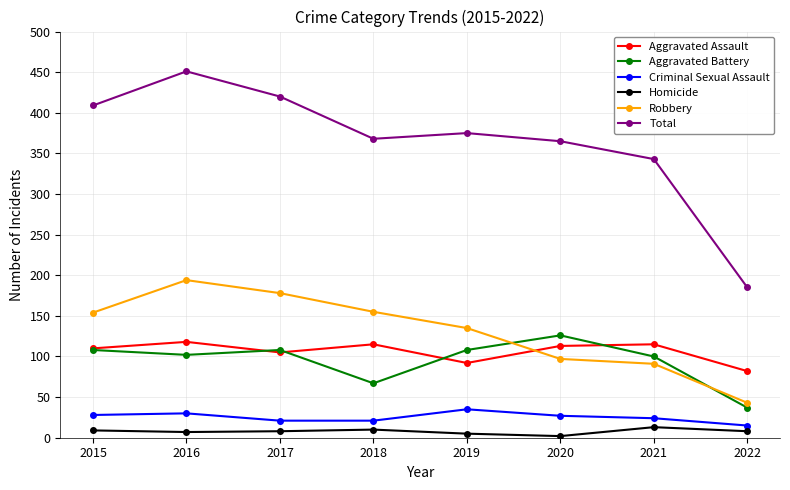

At which category is the sum across all series the highest?

2016